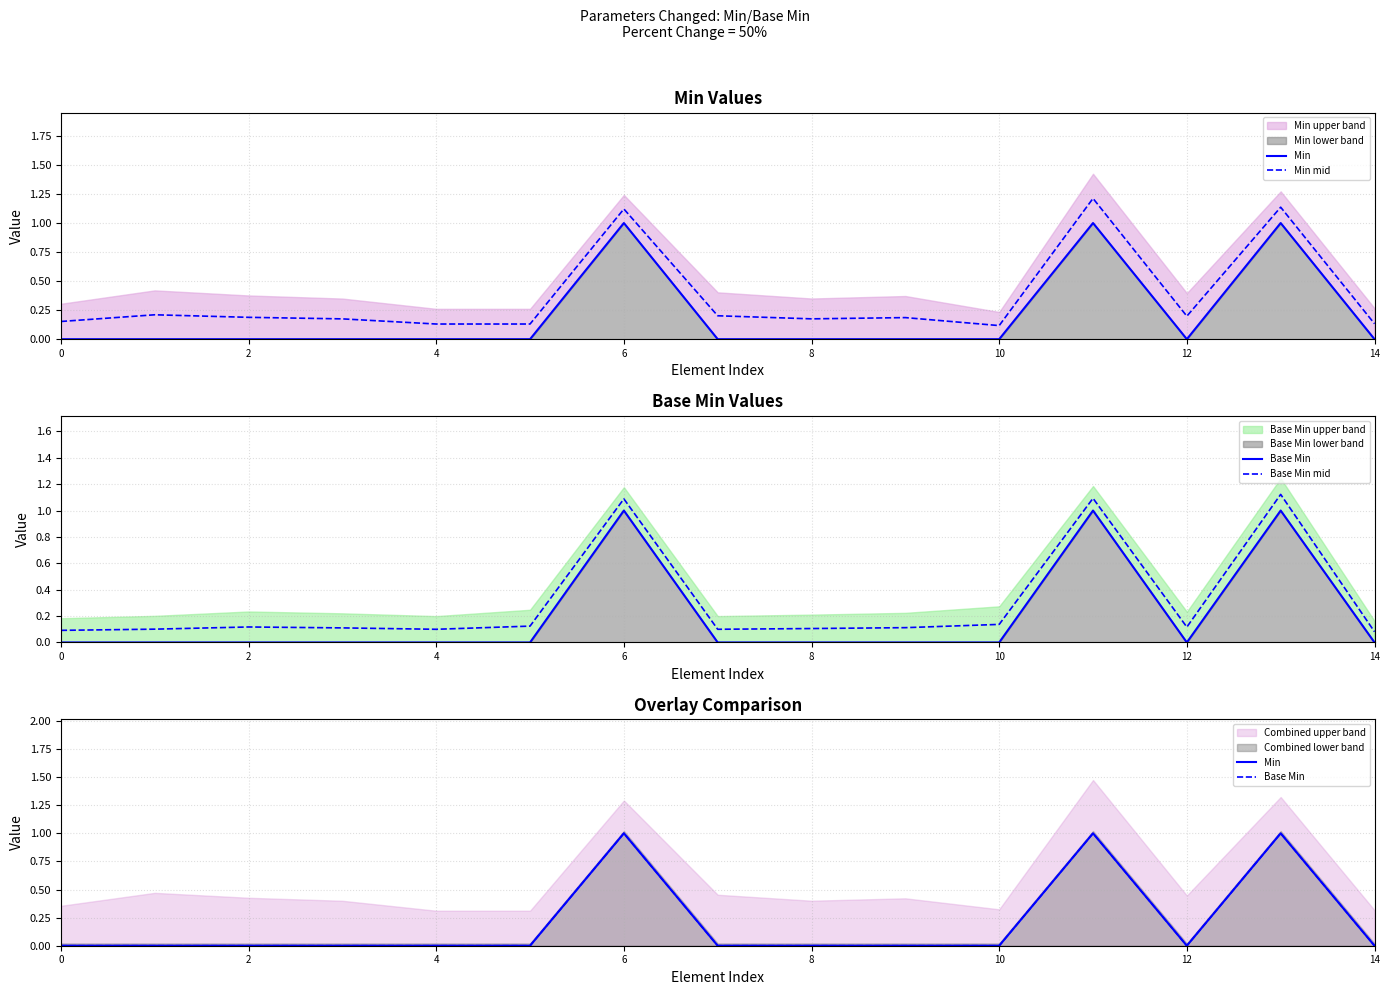

True or false: Base Min mid and Base Min intersect in this chart.

False